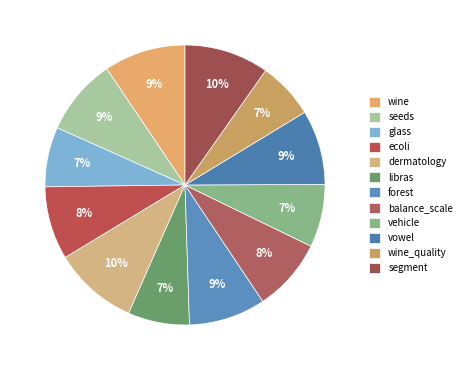

What percentage is the dermatology slice, to the nearest percent?

10%